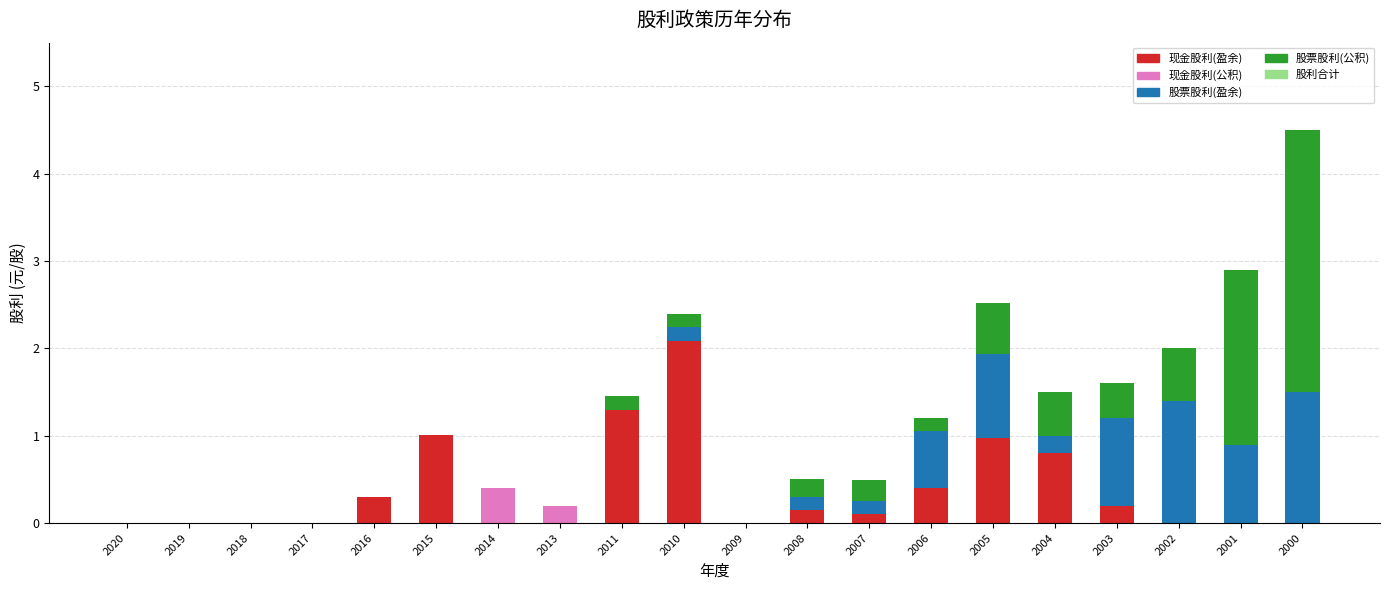

At which label does 现金股利(盈余) reach its peak?

2010